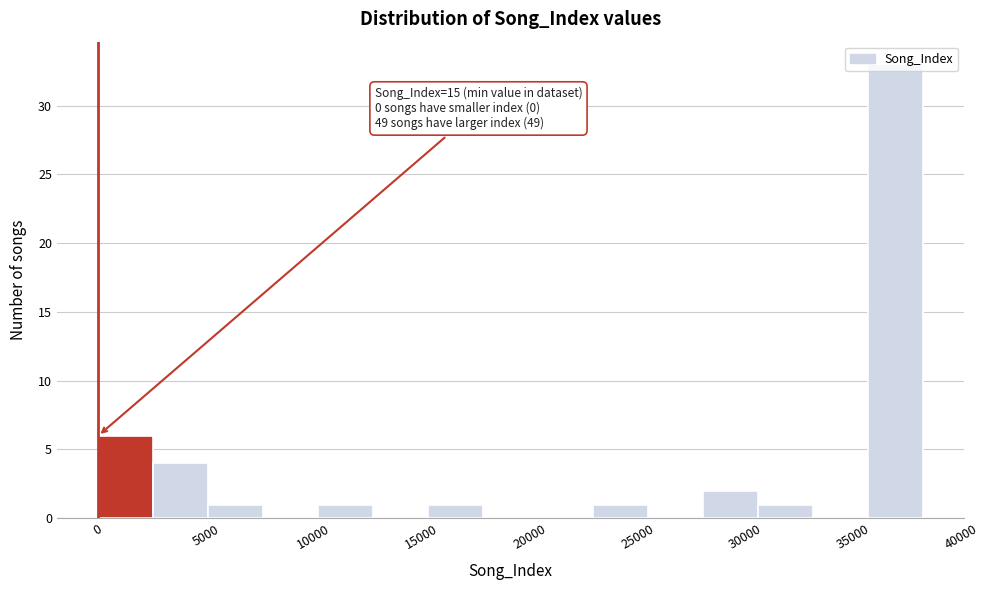

Over which range of the x-axis is the bar tallest?

35500 to 38000